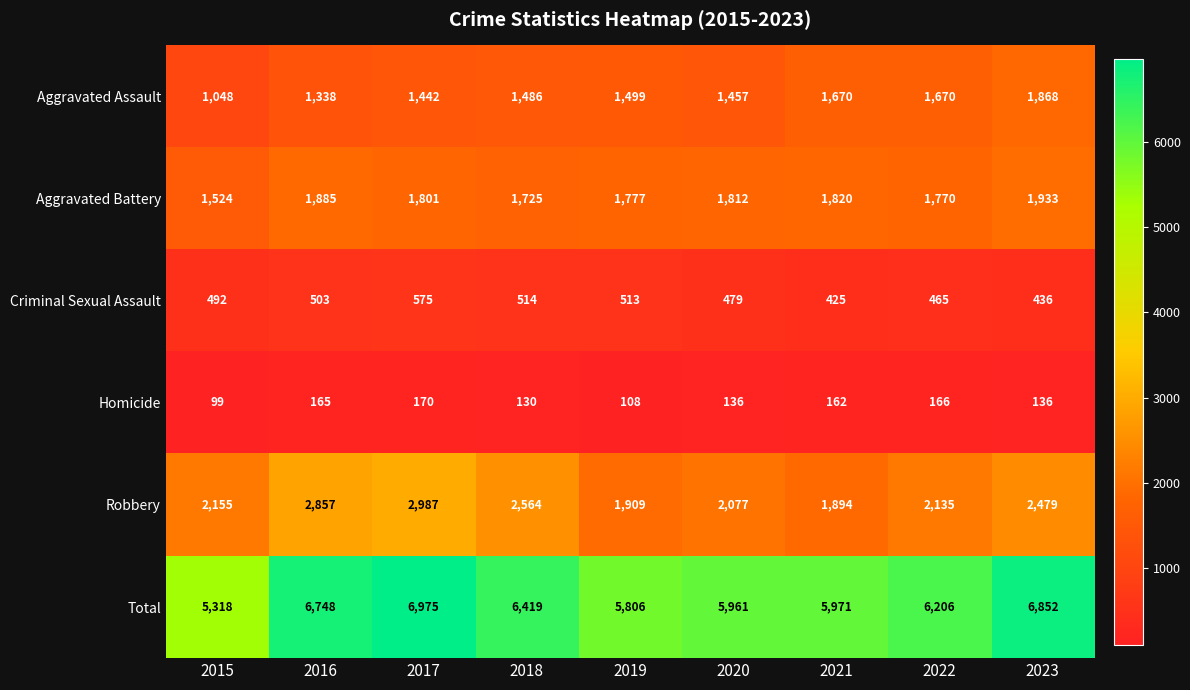

What is the average value of the Homicide series?

141